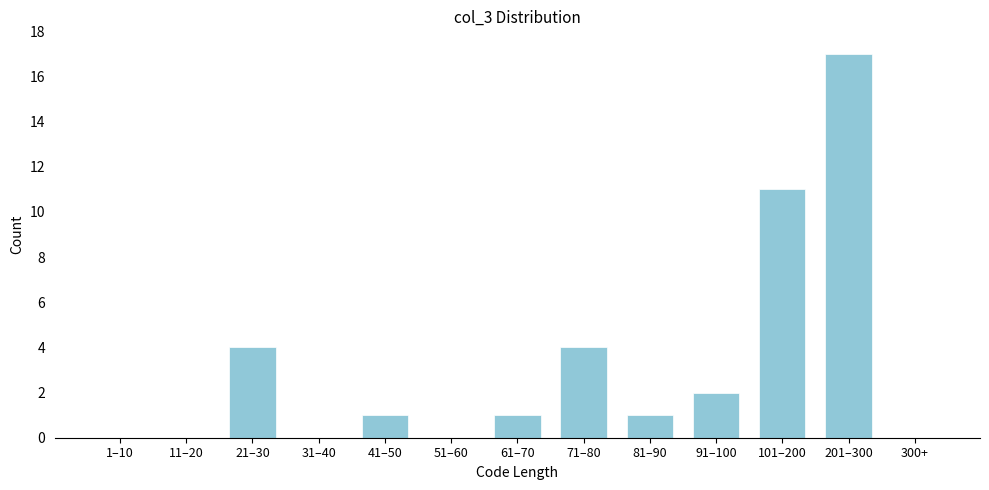

Reading left to right, extract all data points from this chart.

1–10=0	11–20=0	21–30=4	31–40=0	41–50=1	51–60=0	61–70=1	71–80=4	81–90=1	91–100=2	101–200=11	201–300=17	300+=0